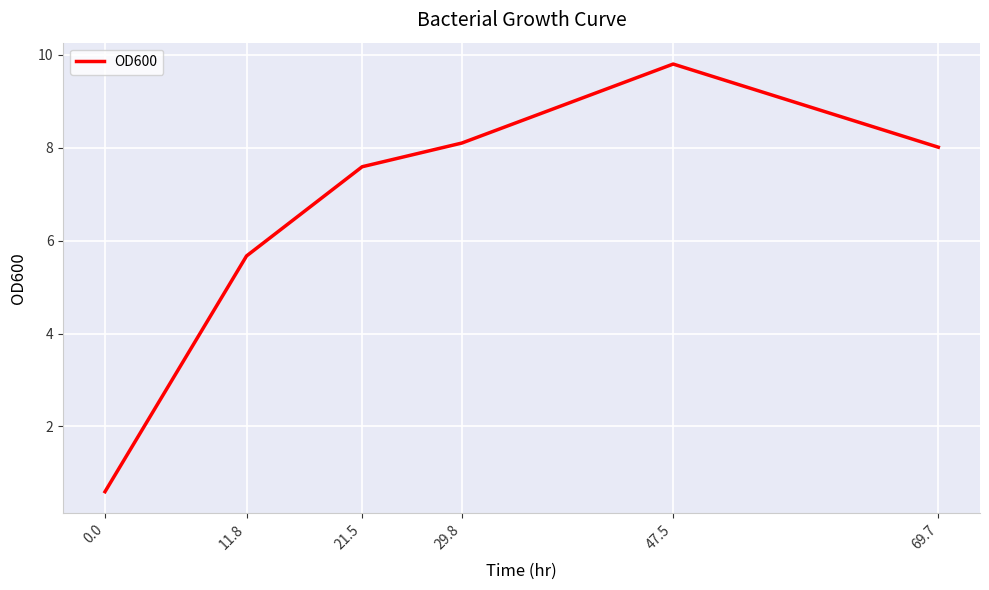

Reading left to right, extract all data points from this chart.

0.0=0.6	11.8=5.7	21.5=7.6	29.8=8.1	47.5=9.8	69.7=8.0